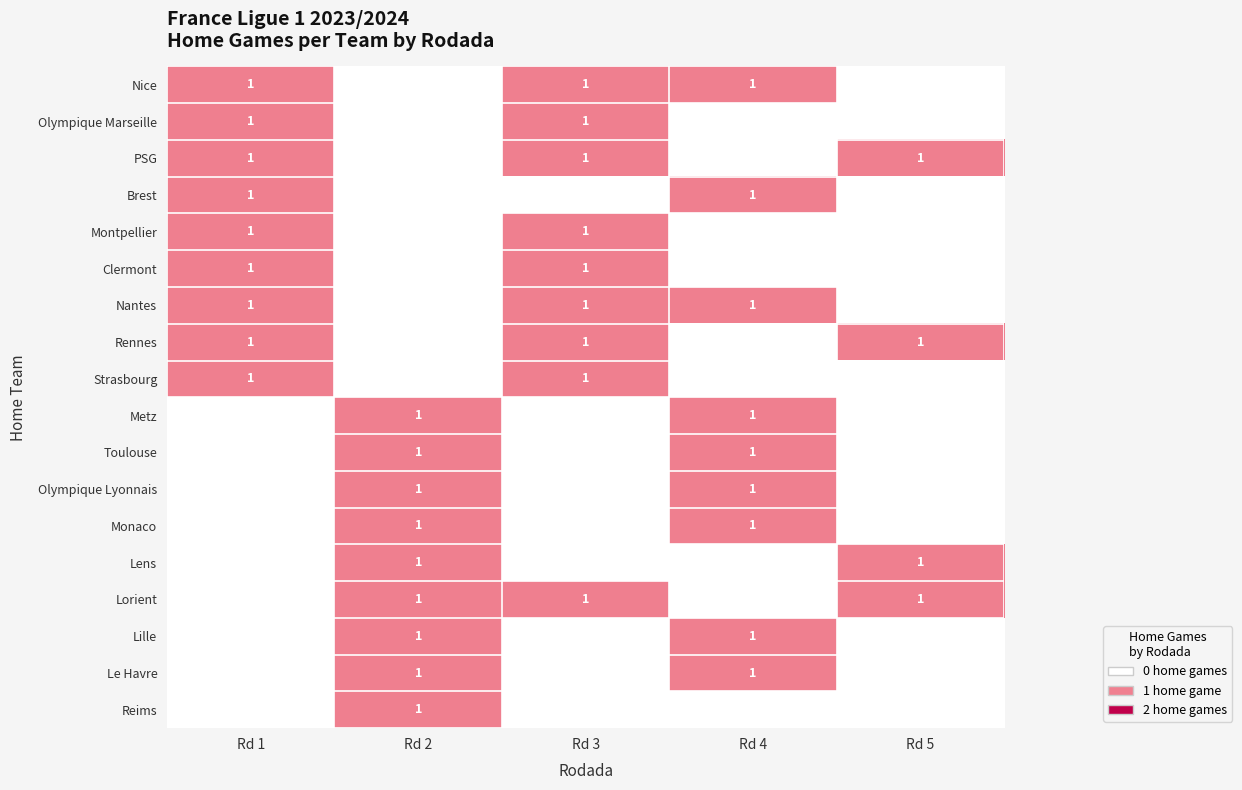

True or false: PSG has a value of 1 at Rd 5.

True